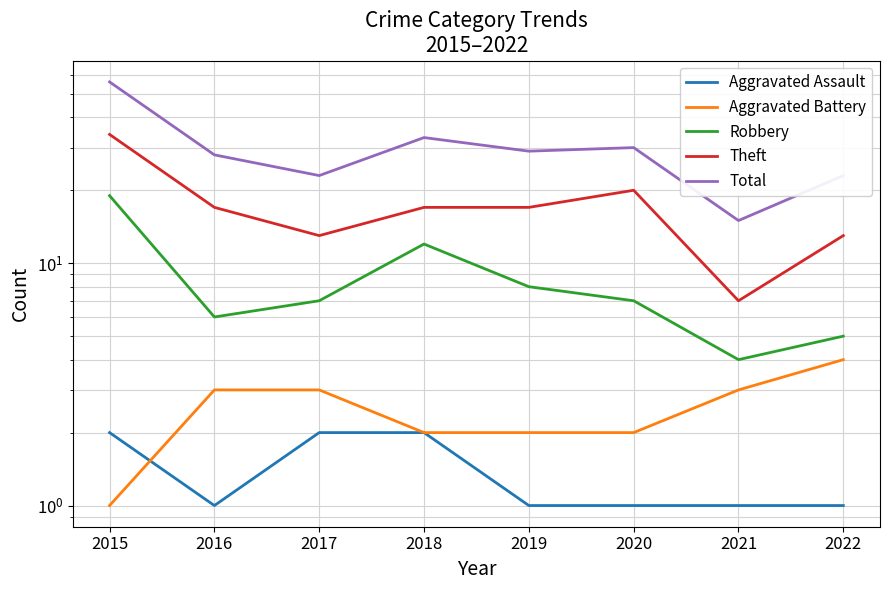

Which series has the widest spread of values?

Total